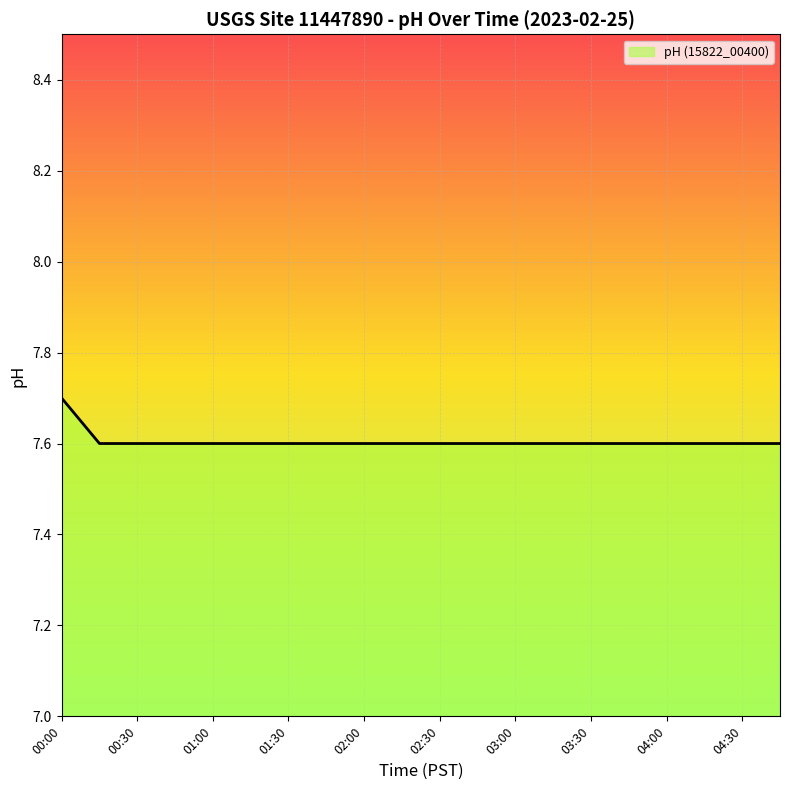

What is the difference between the maximum and minimum values?

0.1